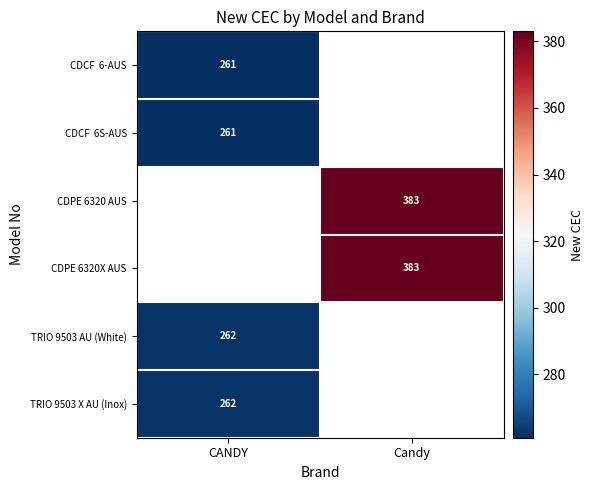

Is the value of TRIO 9503 X AU (Inox) at CANDY greater than the value of CDPE 6320 AUS at Candy?

No